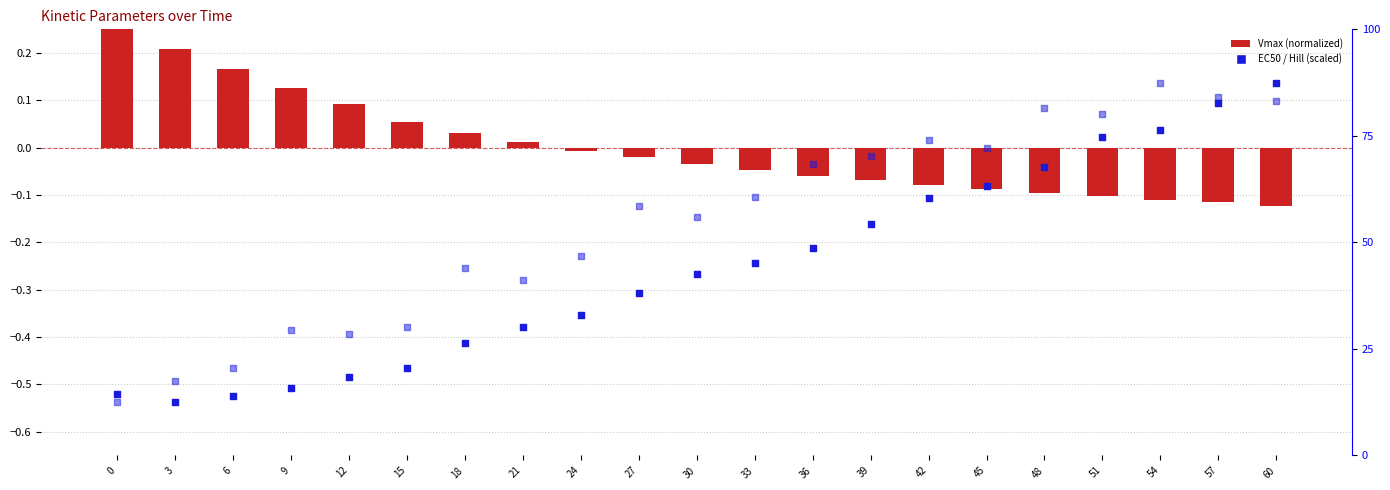

Which series has the widest spread of Y values?

EC50 (scaled)